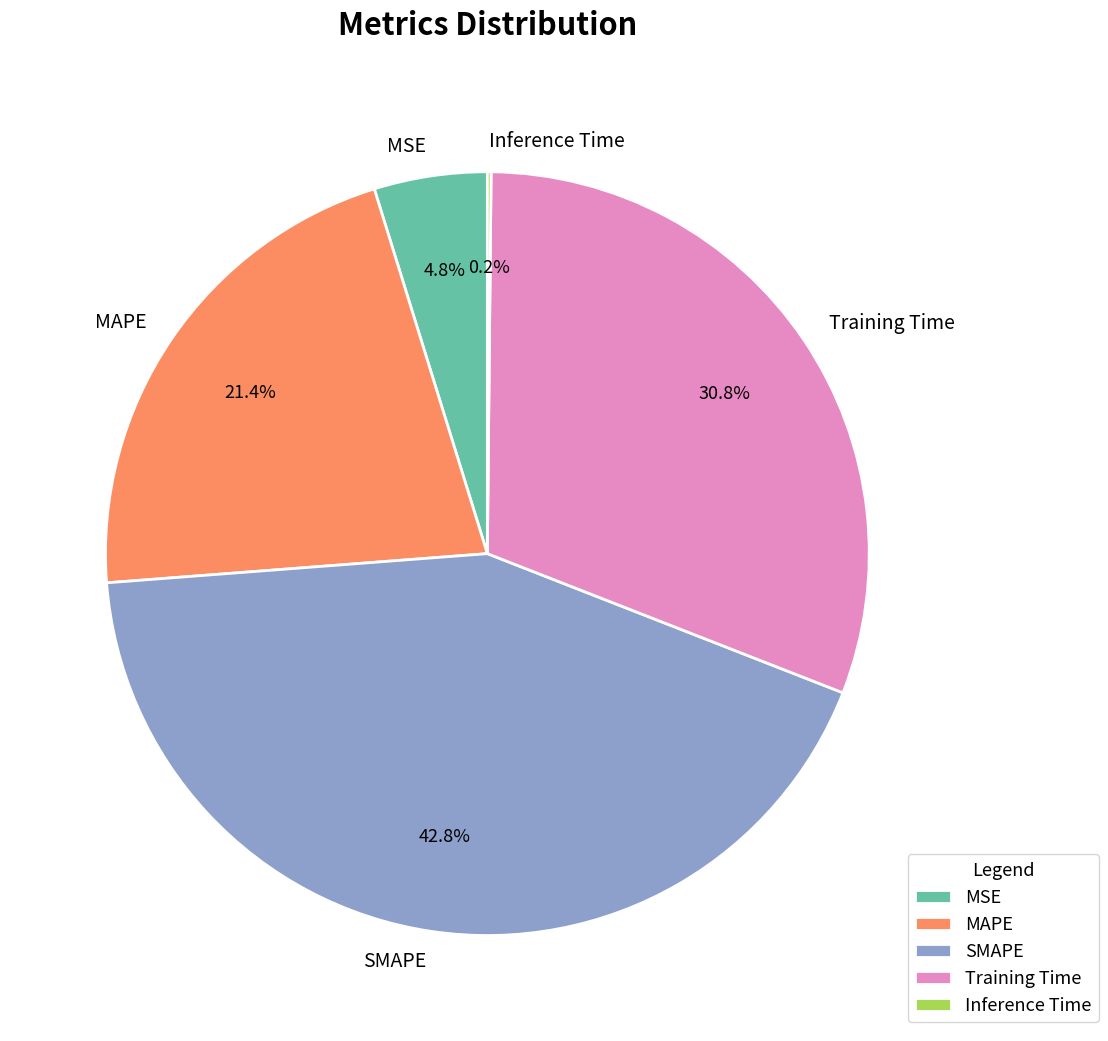

Which category has the biggest portion of the pie?

SMAPE